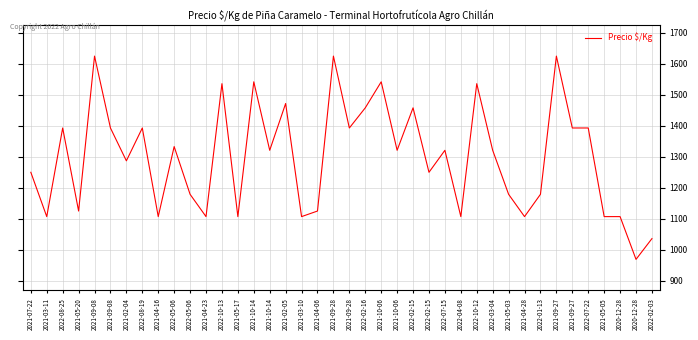

List the labels in order of value, smallest first.

2020-12-28, 2022-02-03, 2021-03-11, 2021-04-16, 2021-04-23, 2021-05-17, 2021-03-10, 2022-04-08, 2021-04-28, 2021-05-05, 2020-12-28, 2021-05-20, 2021-04-06, 2022-05-06, 2021-05-03, 2022-01-13, 2021-07-22, 2022-02-15, 2021-02-04, 2021-10-14, 2021-10-06, 2022-07-15, 2022-03-04, 2022-05-06, 2022-08-25, 2021-09-08, 2022-08-19, 2021-09-28, 2021-09-27, 2022-07-22, 2022-02-16, 2022-02-15, 2021-02-05, 2022-10-13, 2022-10-12, 2021-10-14, 2021-10-06, 2021-09-08, 2021-09-28, 2021-09-27